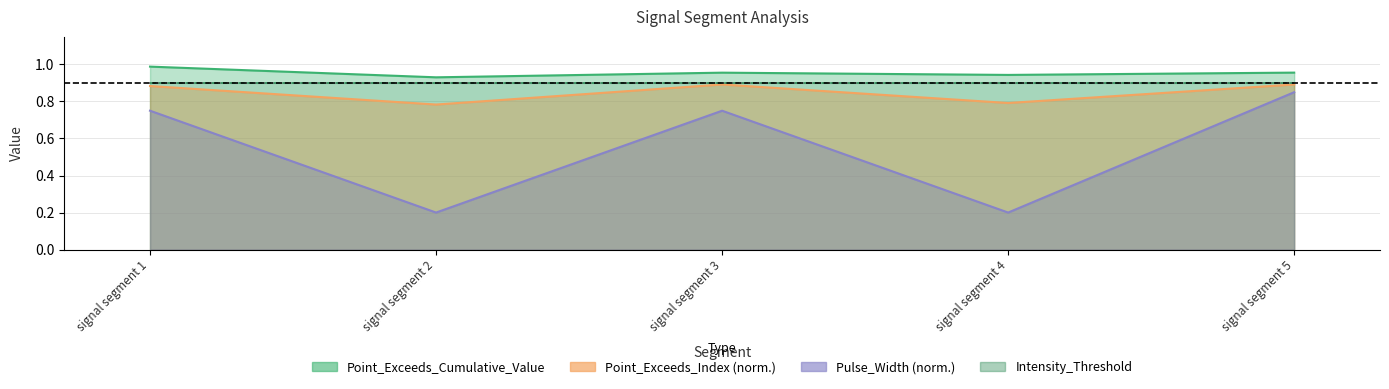

True or false: Pulse_Width and Point_Exceeds_Index cross at least once.

False